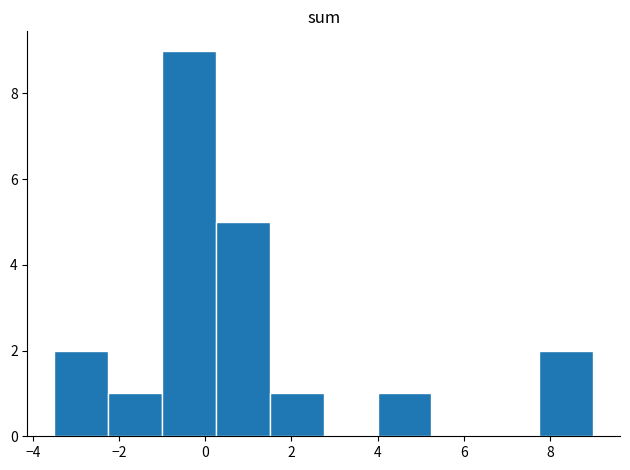

Reading left to right, transcribe this chart: for each bar, give the range it covers on the x-axis and its height. Neither the bar edges nor the heights are printed on the chart, so give them approximately, as read against the axes.

-3.50 to -2.25: 2
-2.25 to -1.00: 1
-1.00 to 0.25: 9
0.25 to 1.50: 5
1.50 to 2.75: 1
2.75 to 4.00: 0
4.00 to 5.25: 1
5.25 to 6.50: 0
6.50 to 7.75: 0
7.75 to 9.00: 2